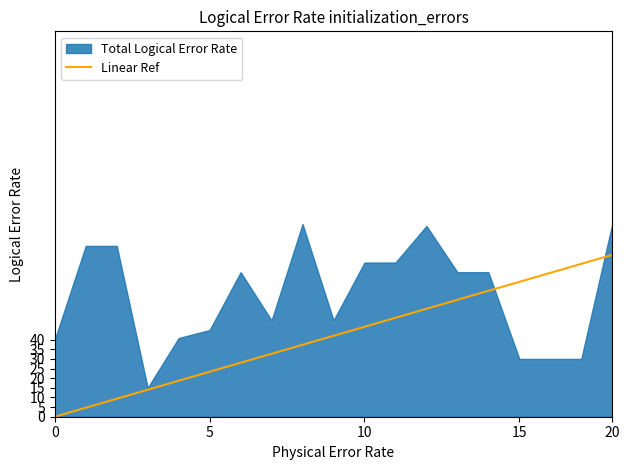

What is the label of the 14th point from the left?

13